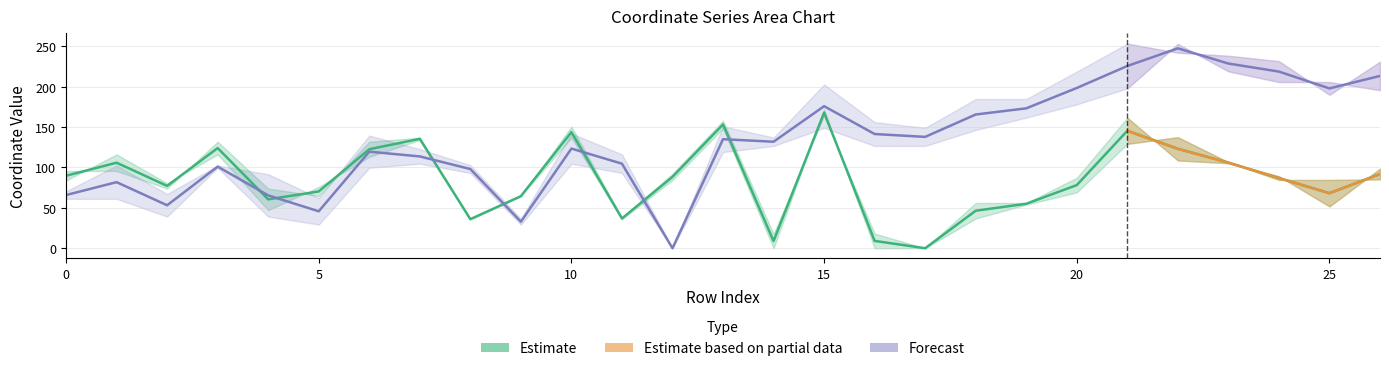

True or false: y0 has more than 0 points higher than both neighbors.

True